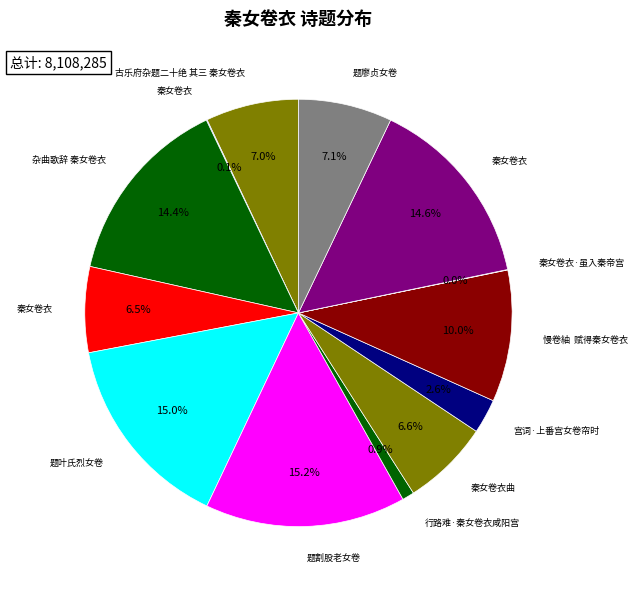

How many slices are in this pie chart?

13